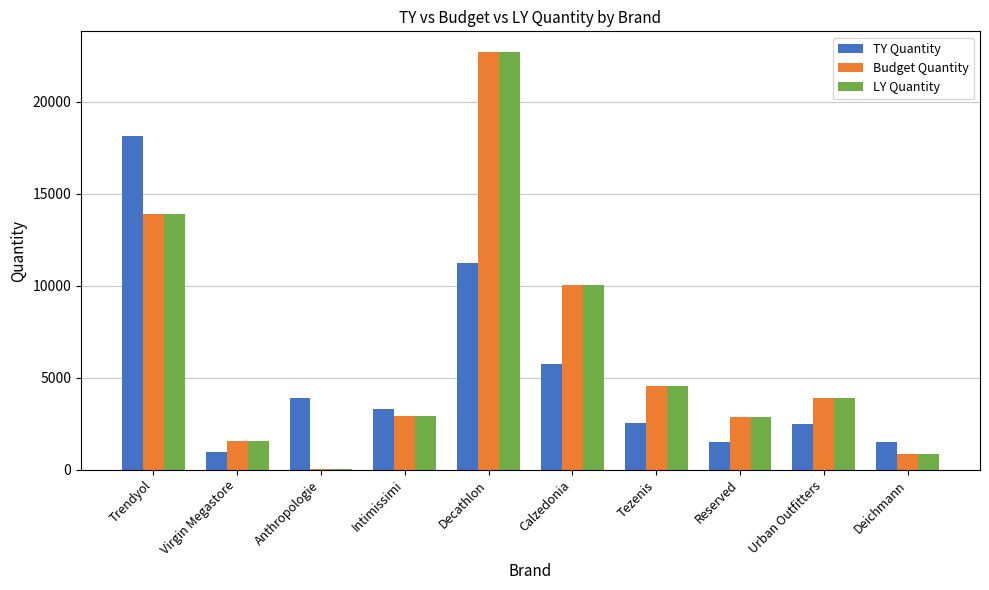

At which label is TY Quantity closest to 9550?

Decathlon